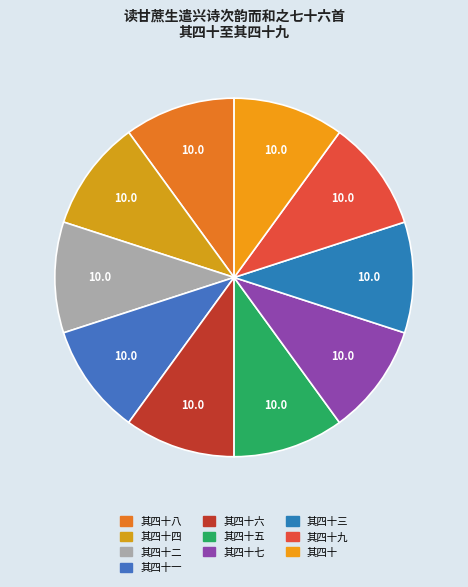

How many segments does this pie chart have?

10